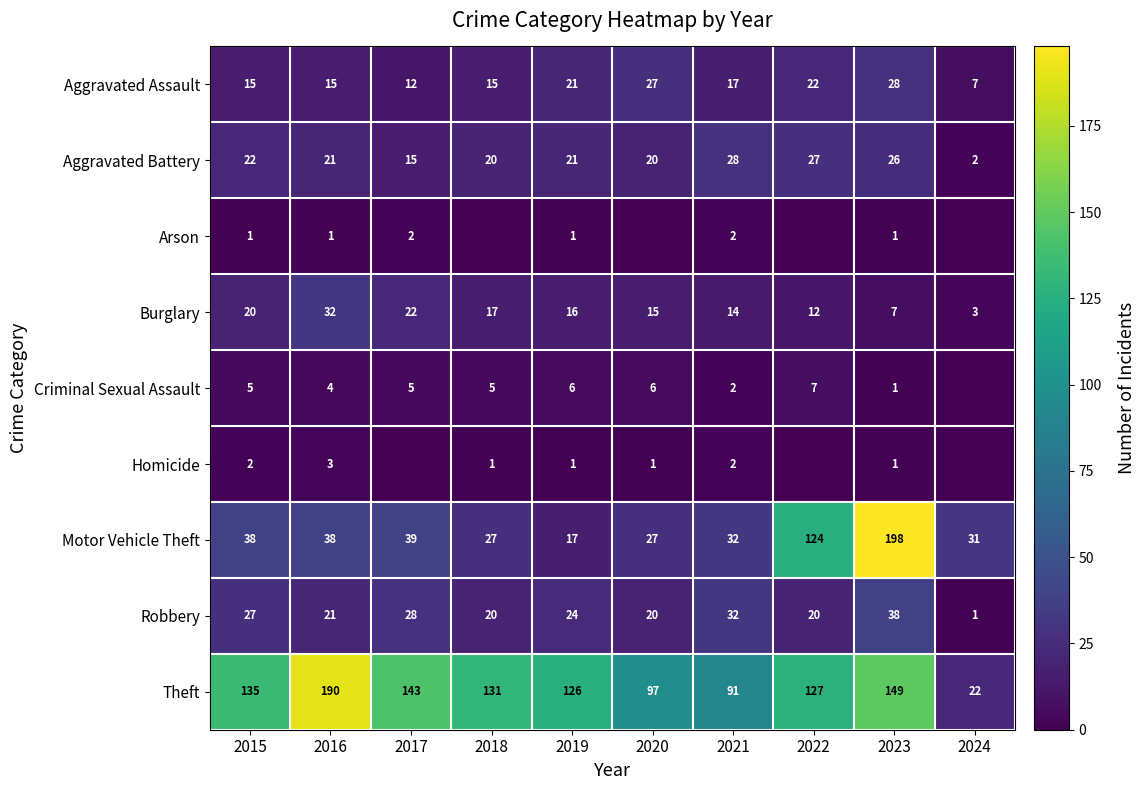

What is the total value across all series at 2024?

66